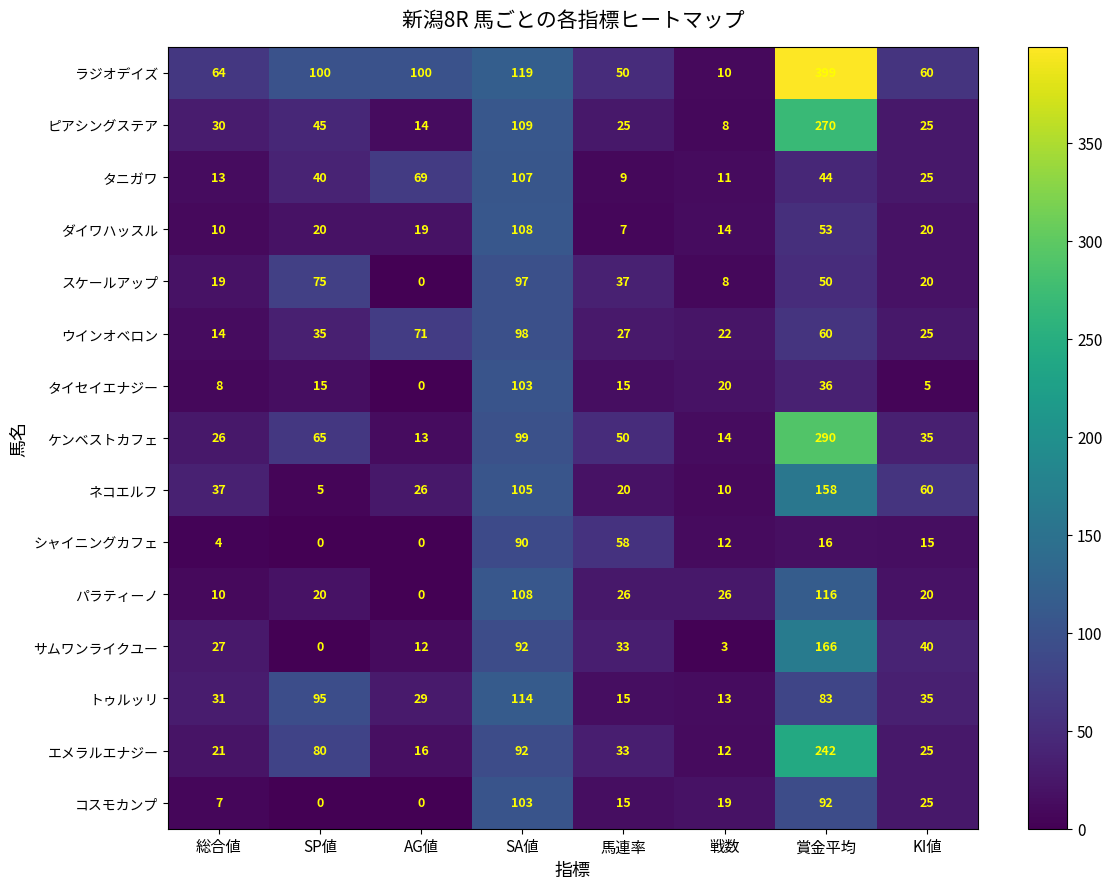

At how many categories does at least one series exceed 96?

4